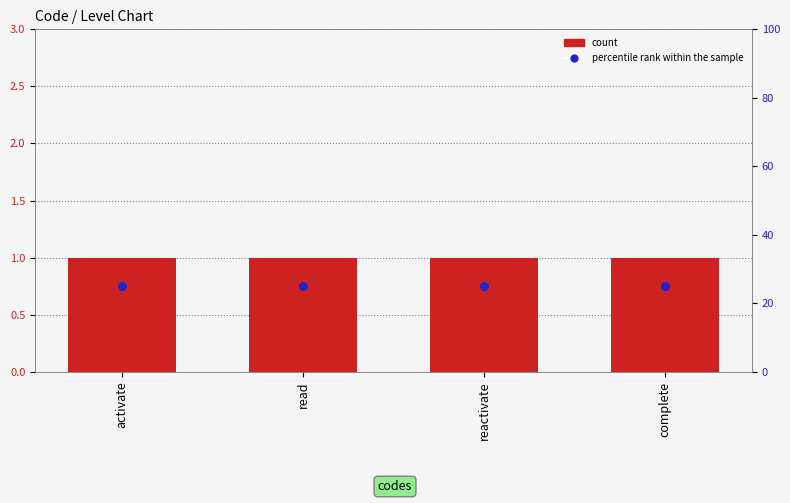

At how many categories does at least one series exceed 22?

4